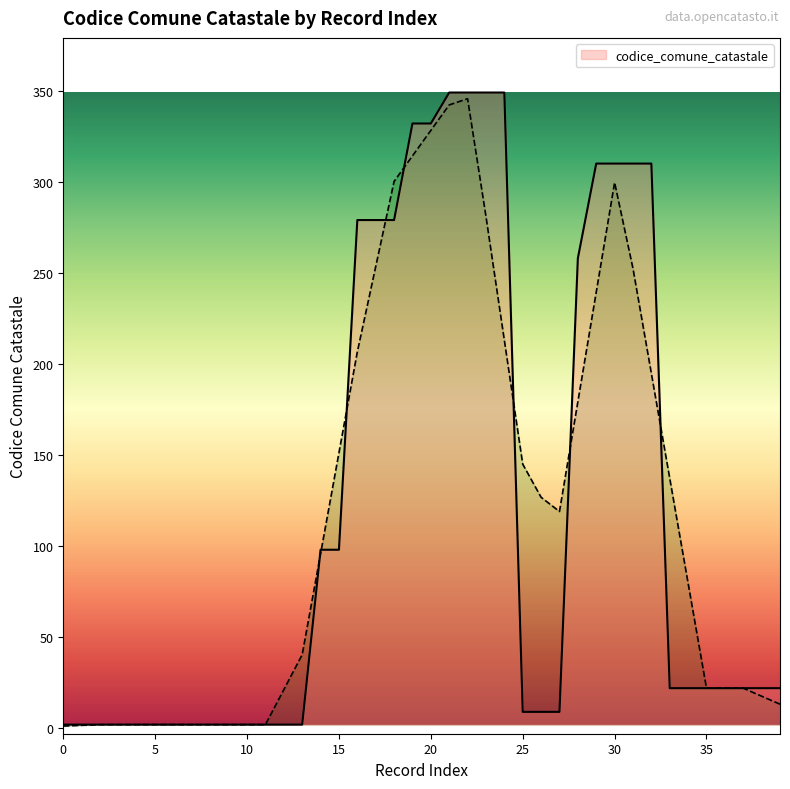

List the labels in order of value, largest first.

21, 22, 23, 24, 19, 20, 29, 30, 31, 32, 16, 17, 18, 28, 14, 15, 33, 34, 35, 36, 37, 38, 39, 25, 26, 27, 0, 1, 2, 3, 4, 5, 6, 7, 8, 9, 10, 11, 12, 13